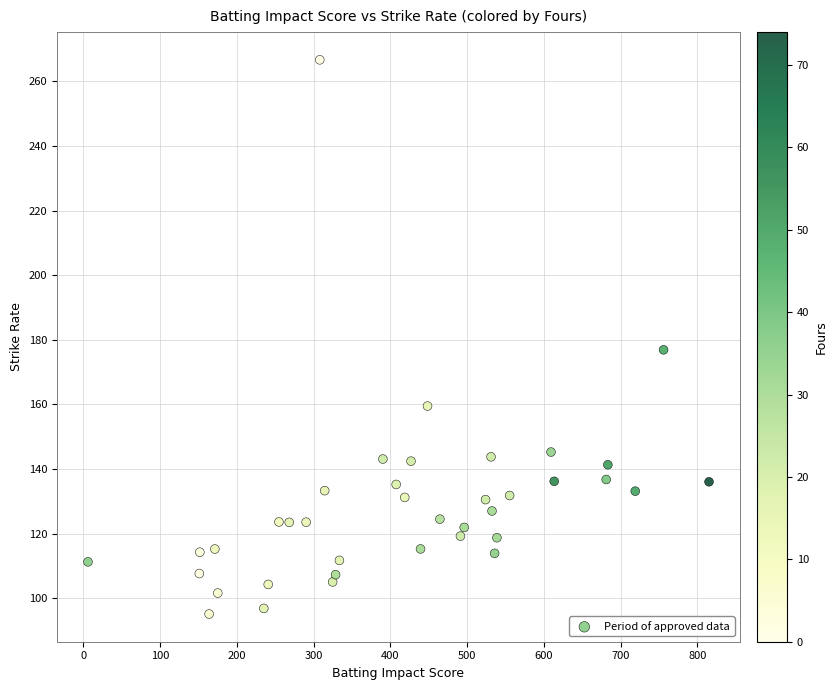

What Y value in the scatter plot is closest to 180?

176.9